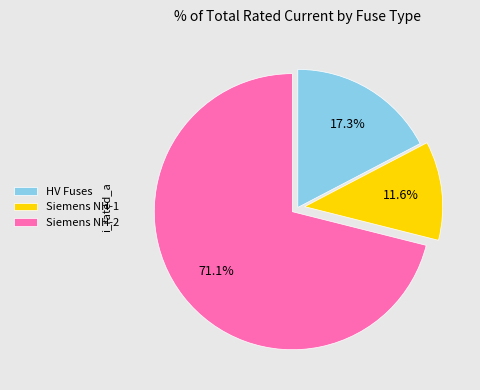

Which has a higher value, Siemens NH-2 or HV Fuses?

Siemens NH-2